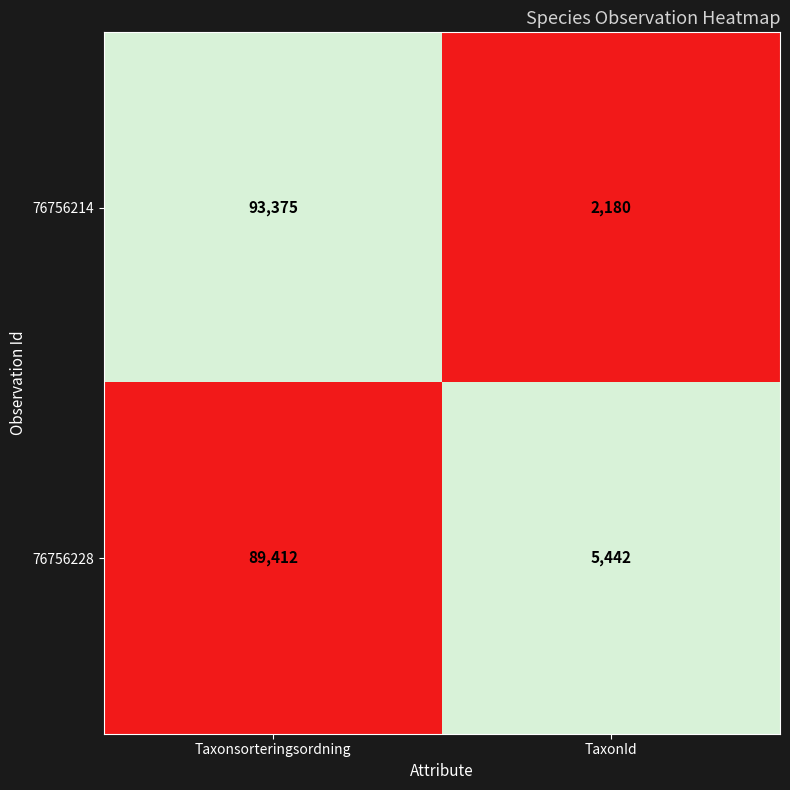

What is the approximate value of 76756214 at Taxonsorteringsordning, to the nearest 50?

93400